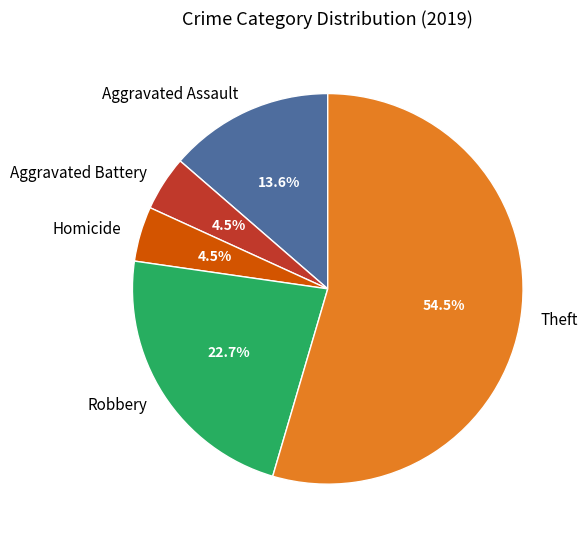

True or false: Aggravated Battery accounts for 15% of the total.

False